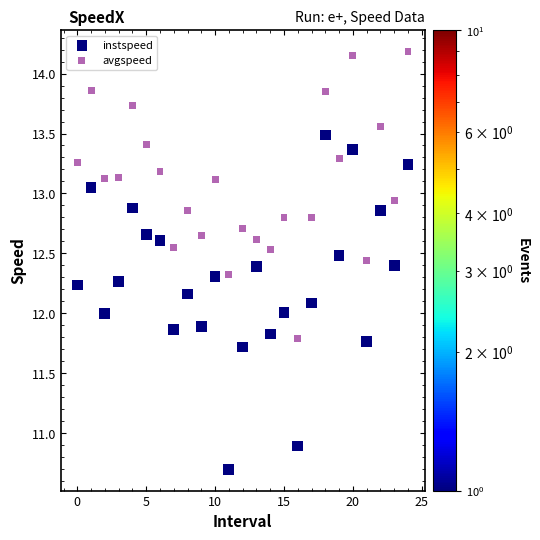

Which series contains the lowest Y value?

instspeed